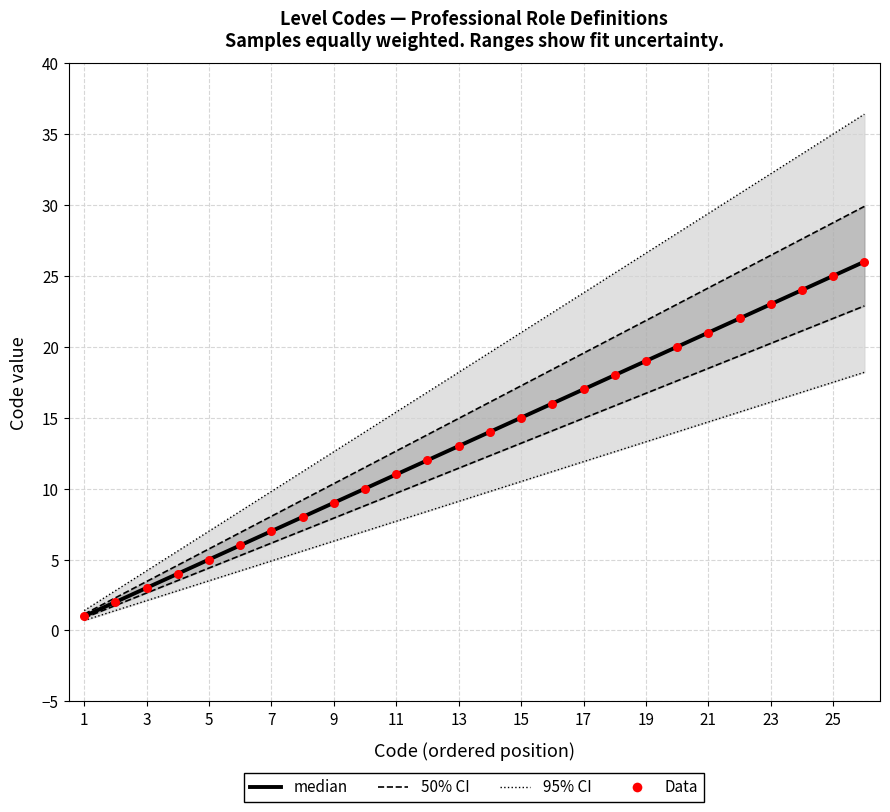

Which series has the widest spread of Y values?

95% CI bounds